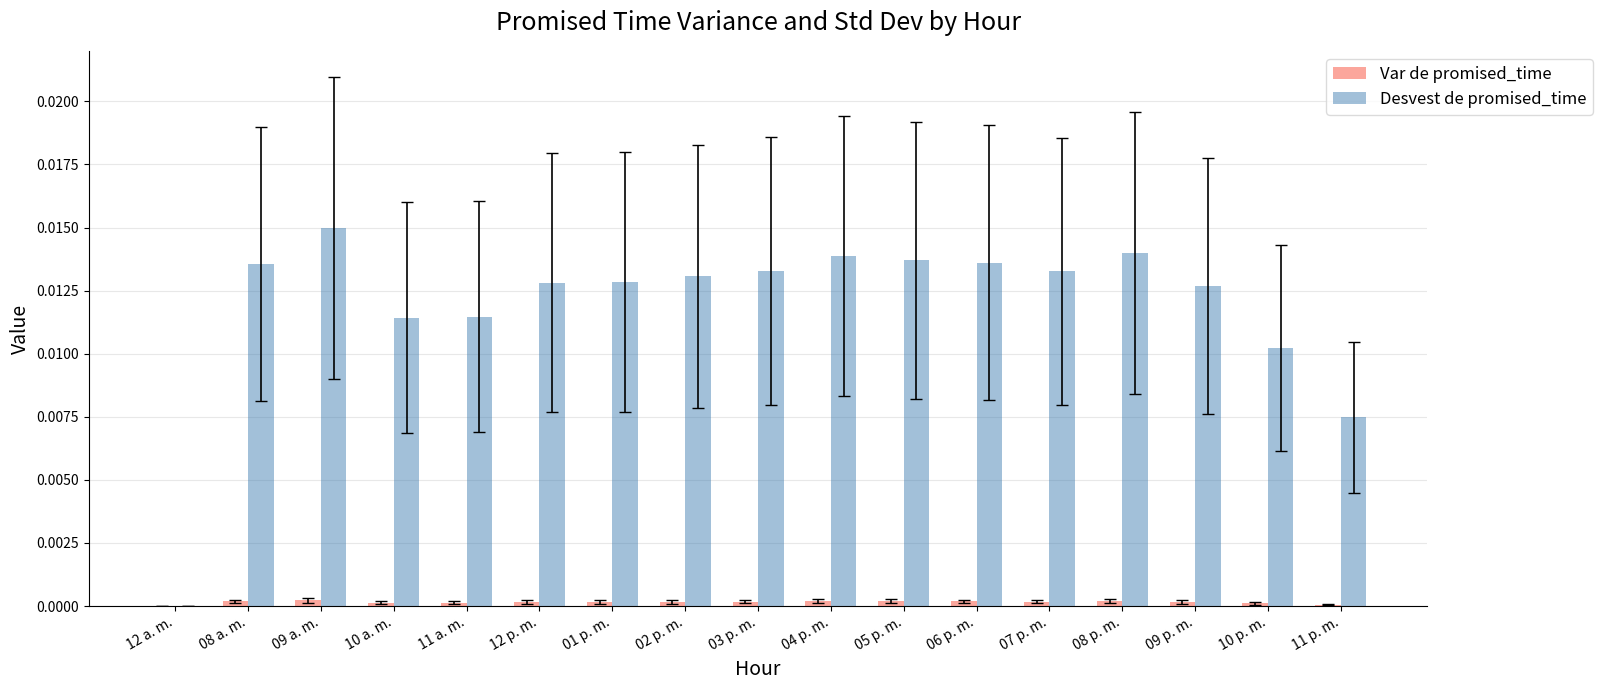

Which series changed the most between 02 p. m. and 11 p. m.?

Desvest de promised_time